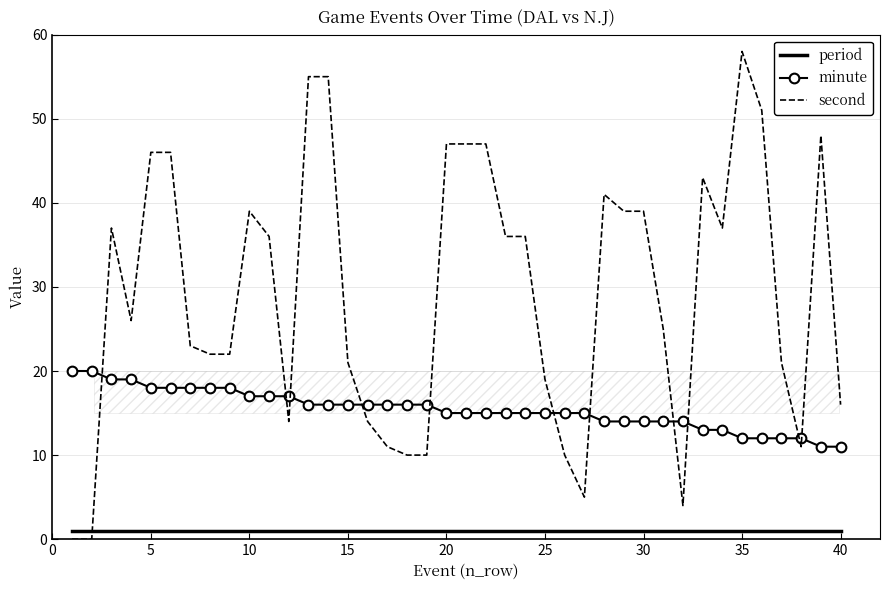

Which series has the largest total across all categories?

second